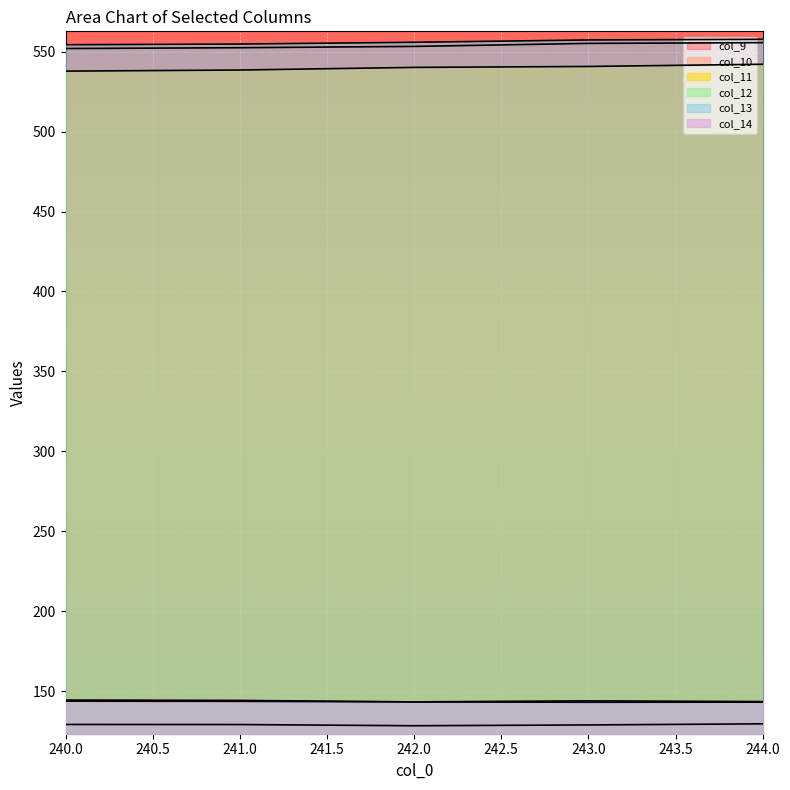

Is the value of col_13 at 243 greater than the value of col_12 at 242?

Yes